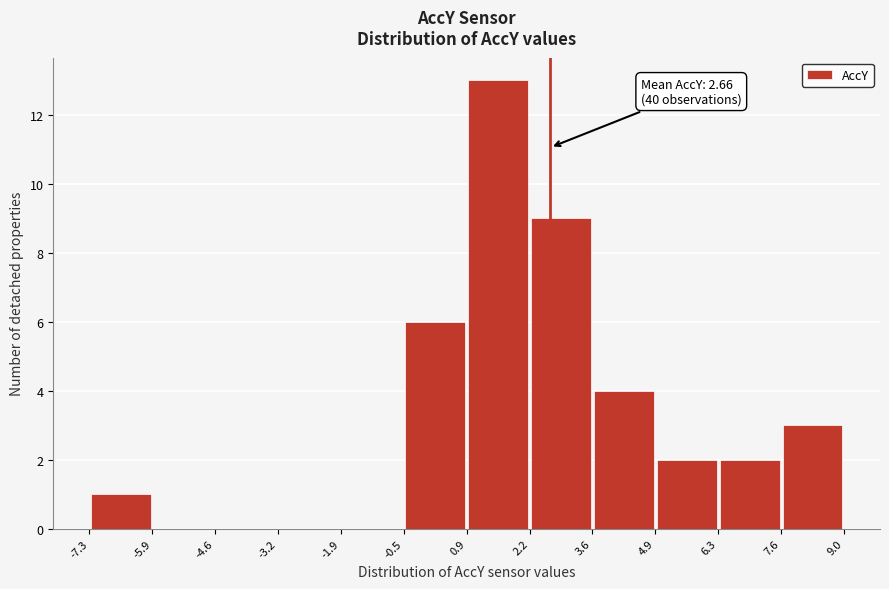

Over which range of the x-axis is the bar tallest?

0.9 to 2.2